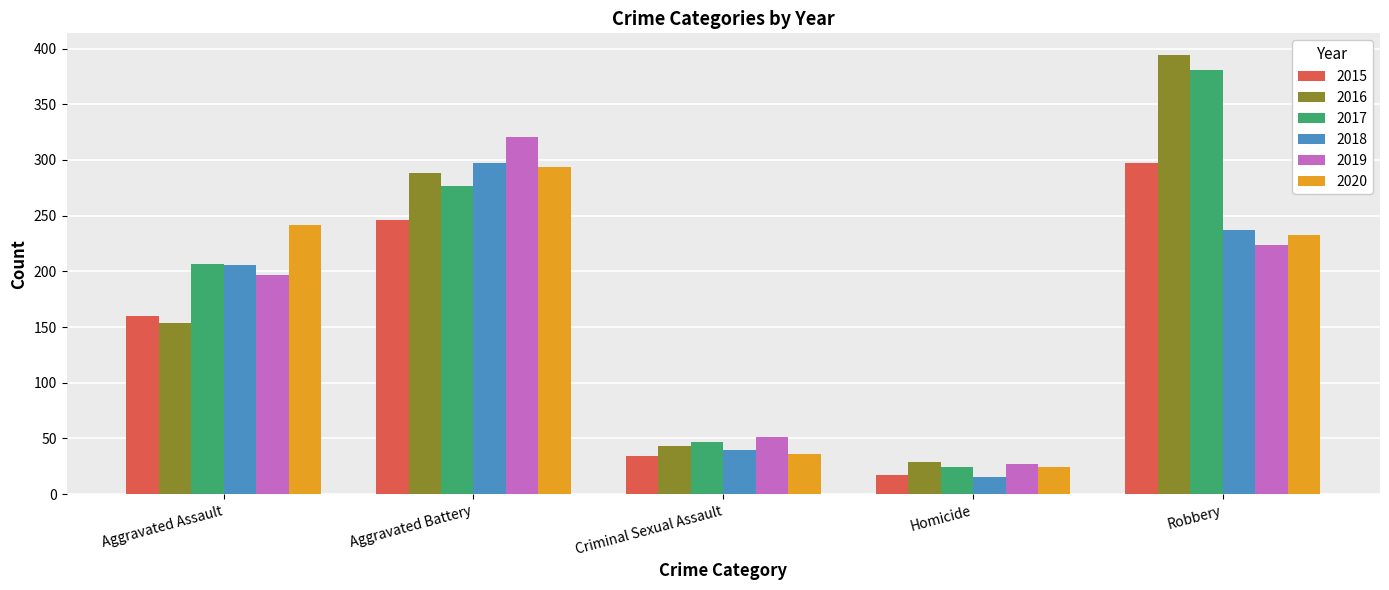

What is the difference between the highest and lowest values at Robbery?

170